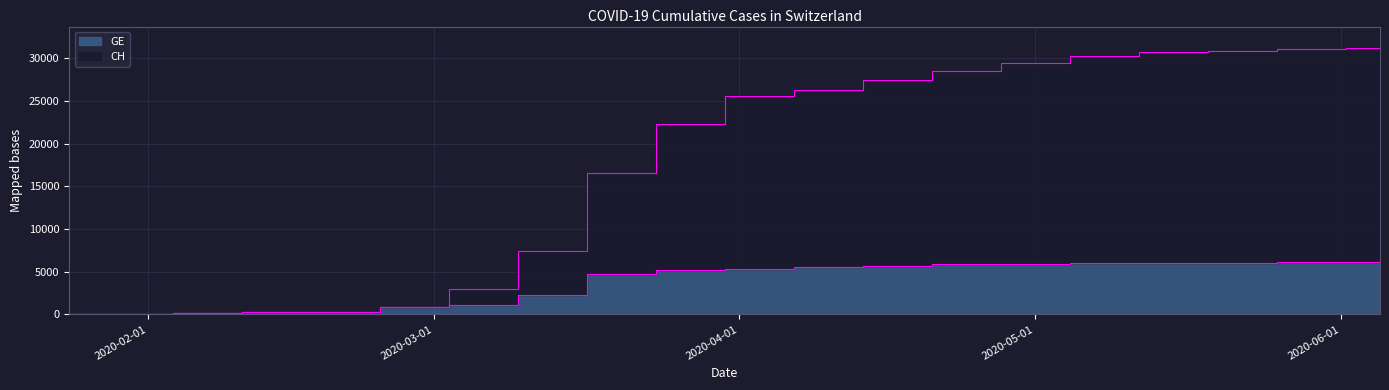

How many lines are shown in the chart?

2